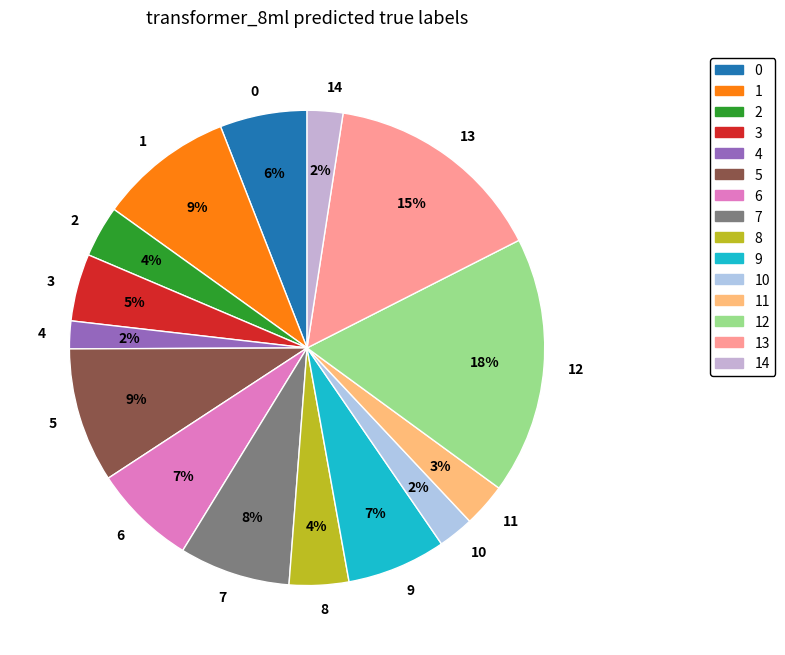

Which slice is the largest?

12